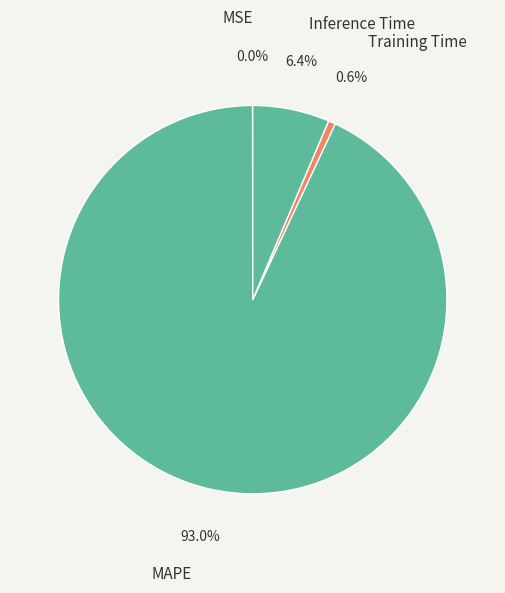

What is the largest slice in the pie chart?

MAPE